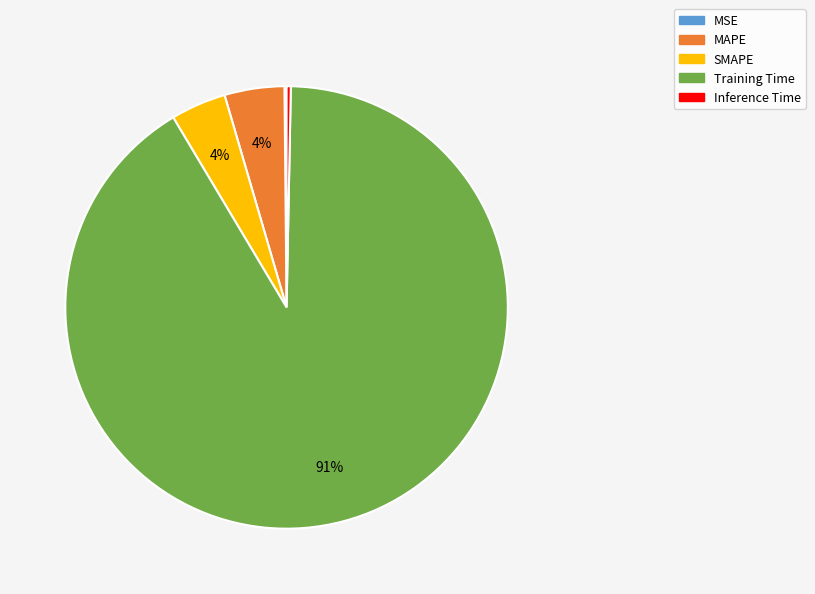

Is Training Time the majority of the pie?

Yes